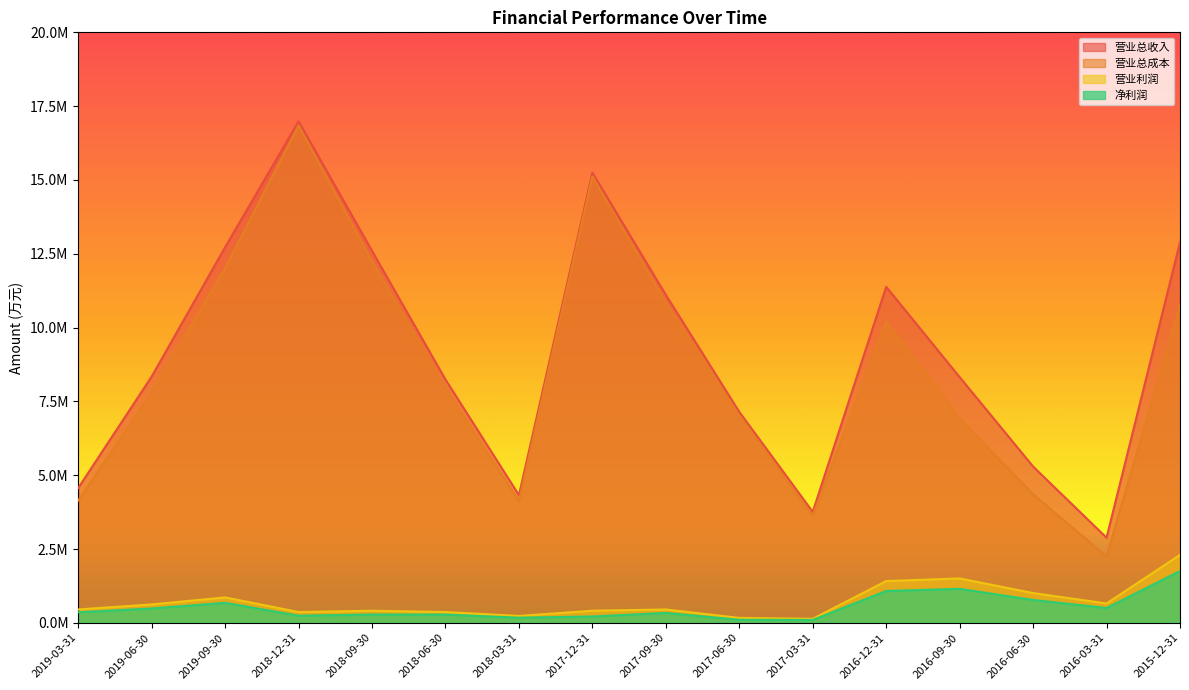

True or false: 营业总收入 and 营业总成本 cross at least once.

False